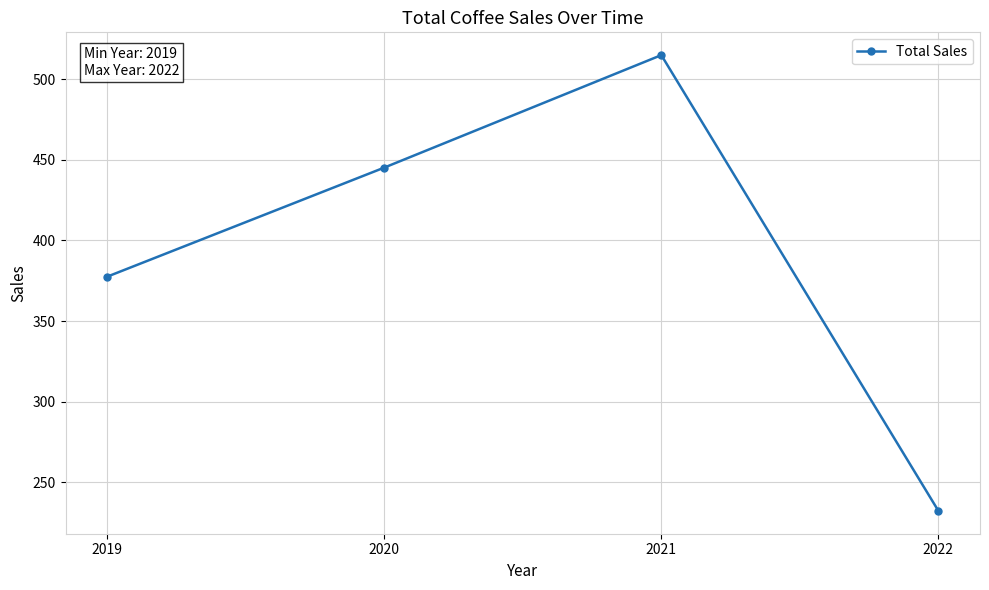

What is the greatest value displayed?

514.9